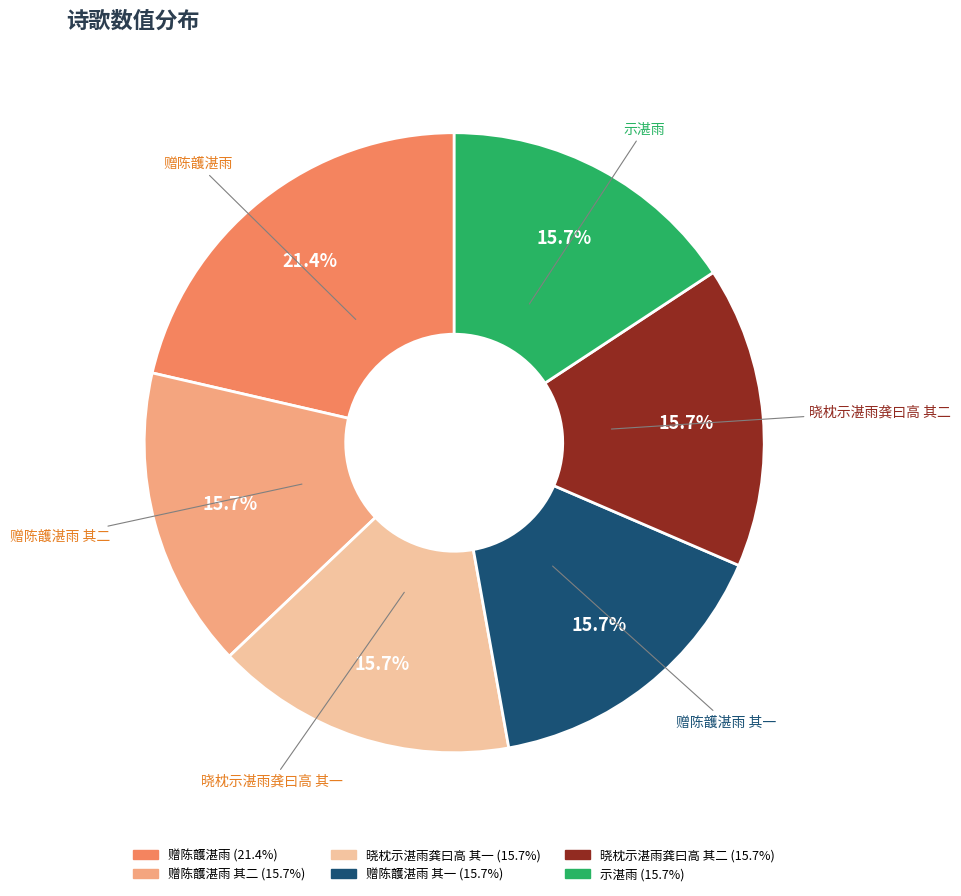

Which has a higher value, 赠陈頀湛雨 or 赠陈頀湛雨 其一?

赠陈頀湛雨